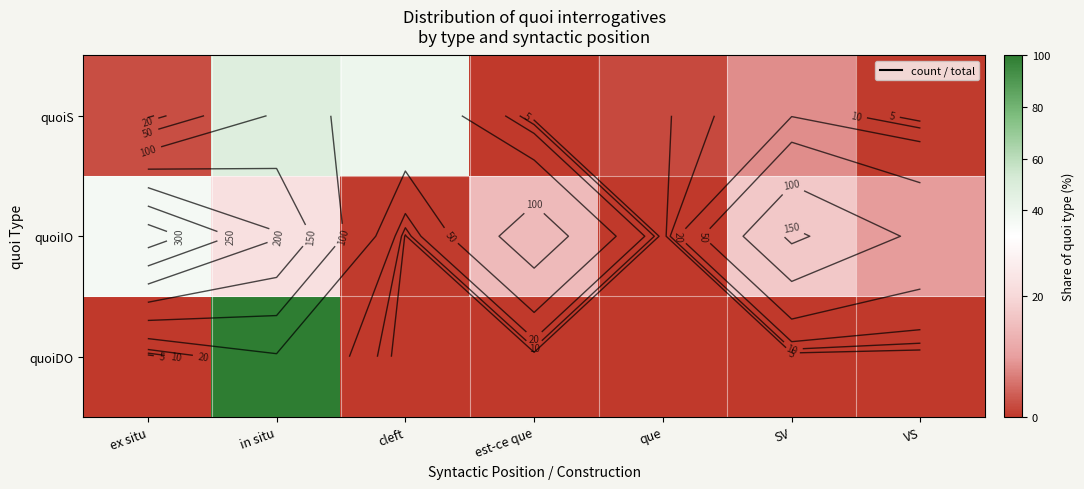

Count the number of data series in this chart.

3